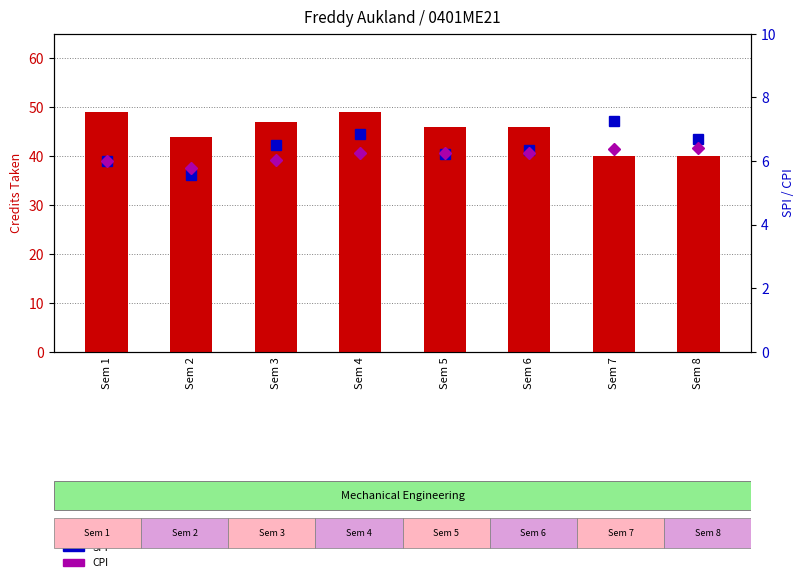

Is it true that CPI equals 6.4 at Sem 8?

True